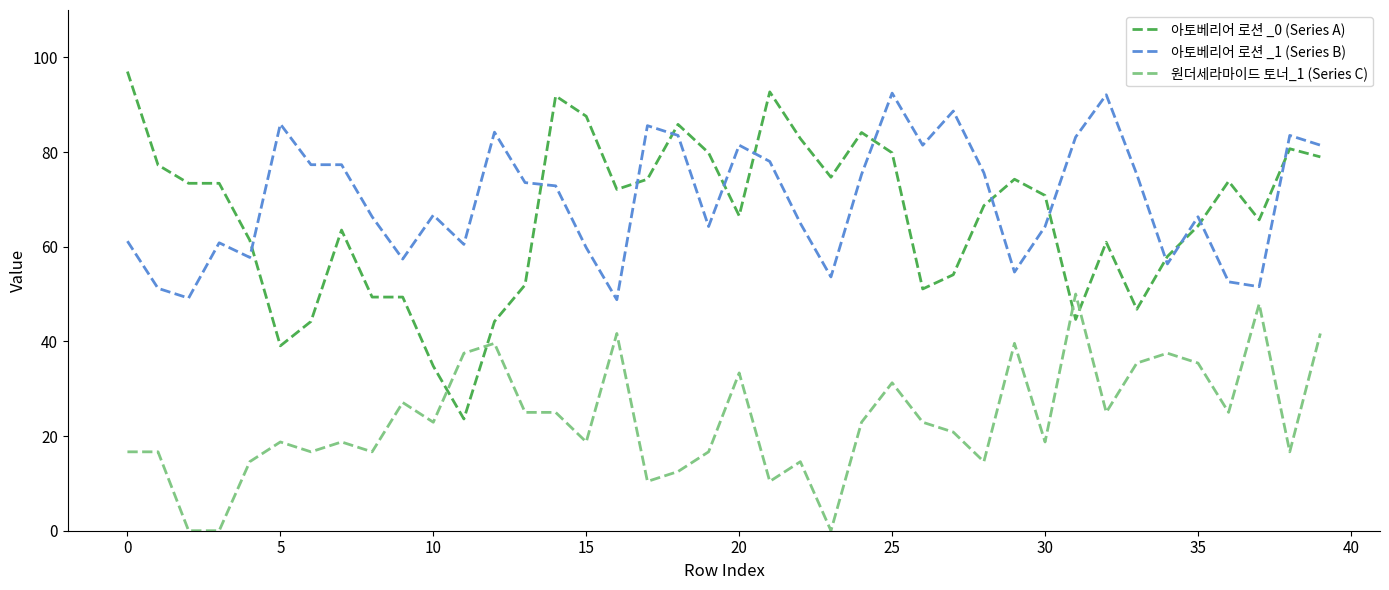

How many series are shown in this chart?

3